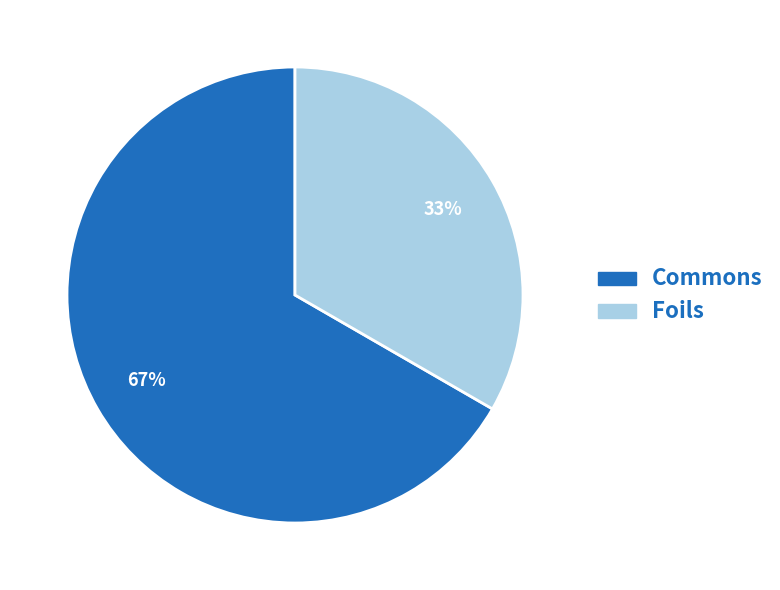

Is the sum of Foils and Commons greater than half?

Yes